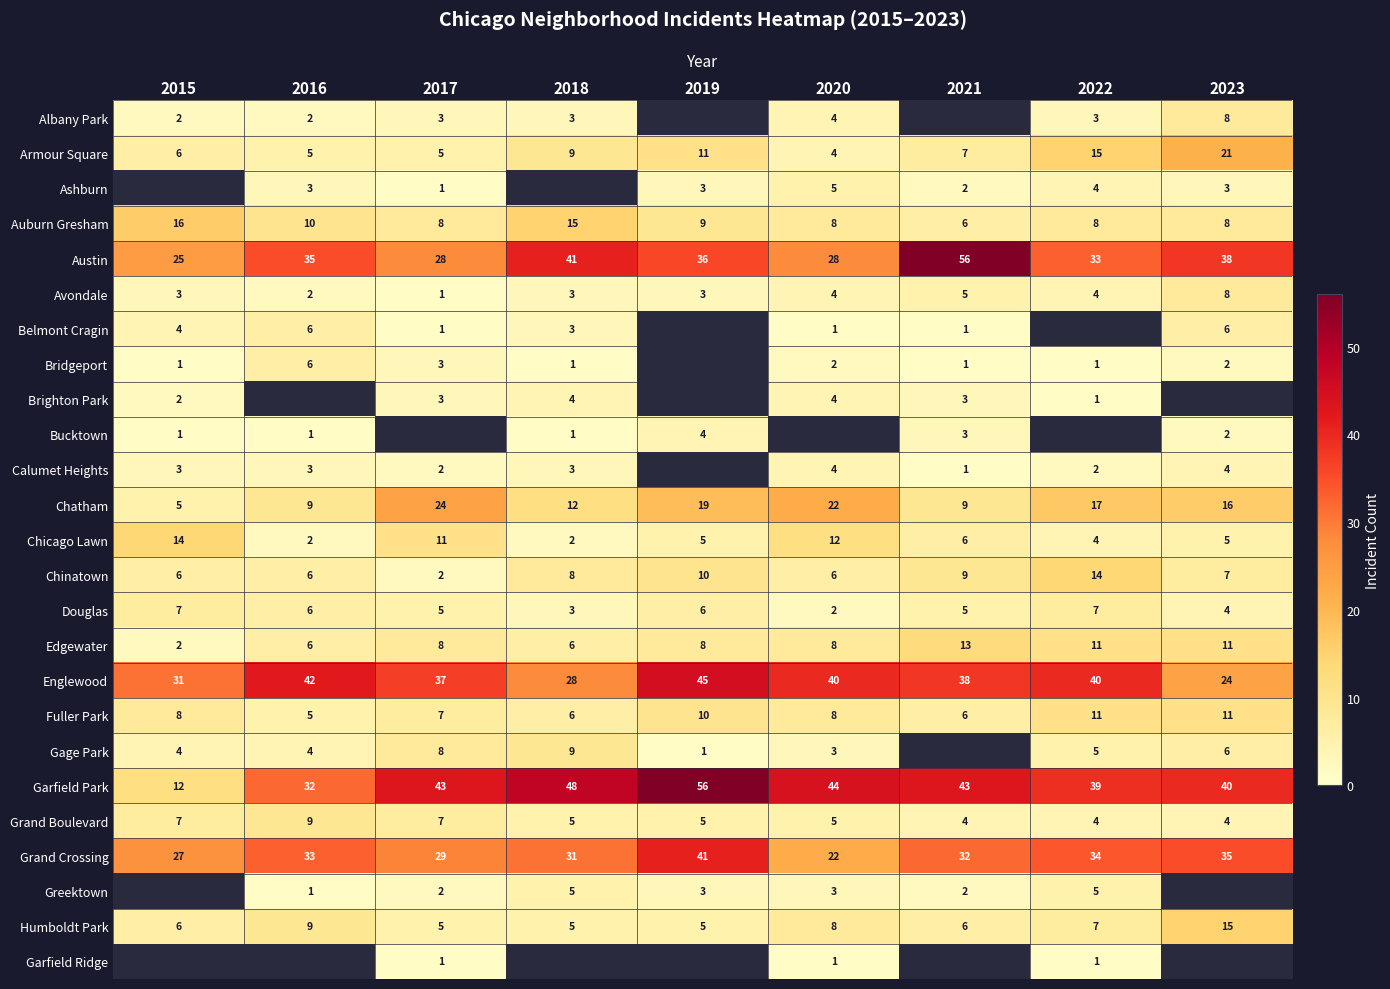

Is it true that Ashburn equals 3.3 at 2021?

False